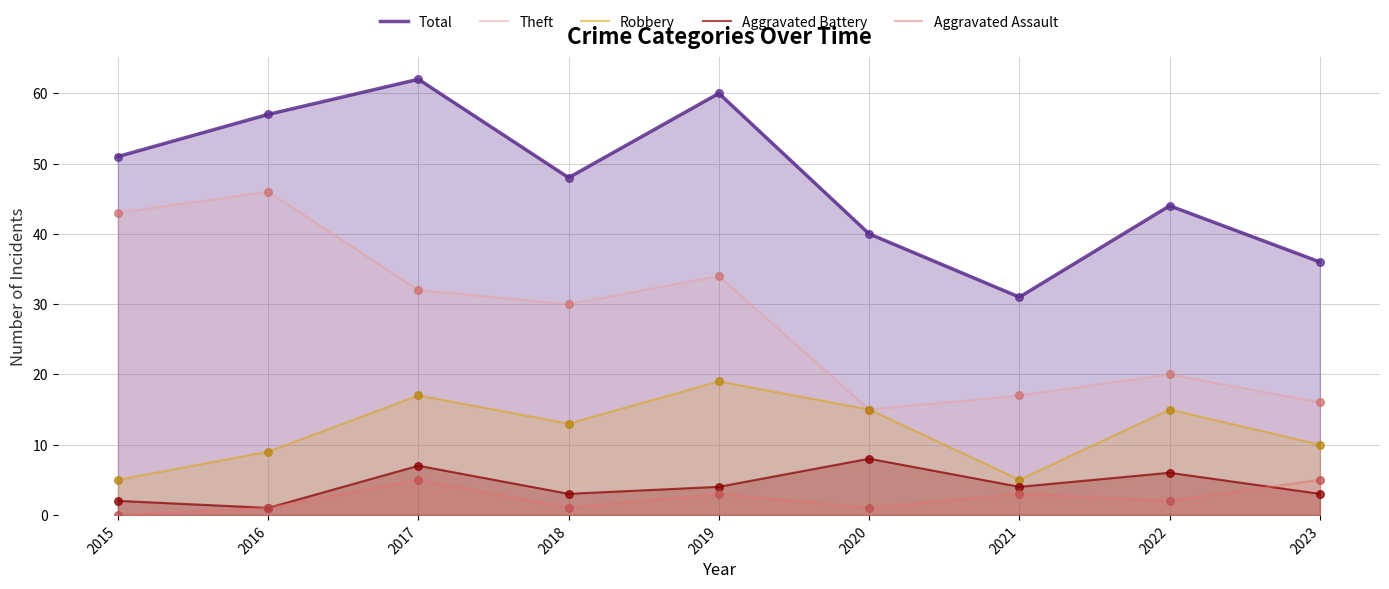

Which series contains the lowest Y value?

Aggravated Assault